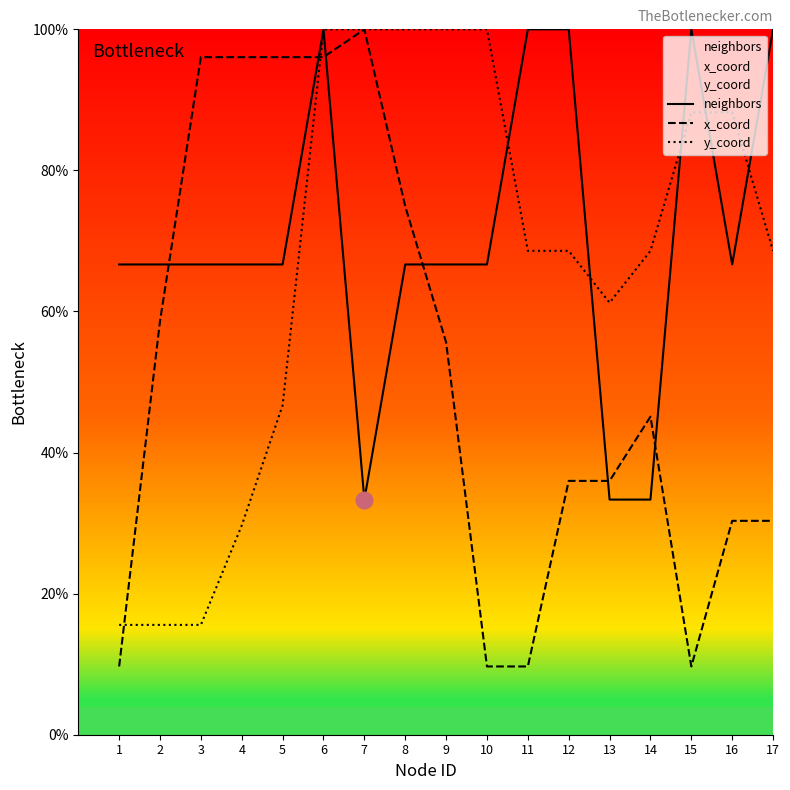

At which category does neighbors reach its first local peak?

6